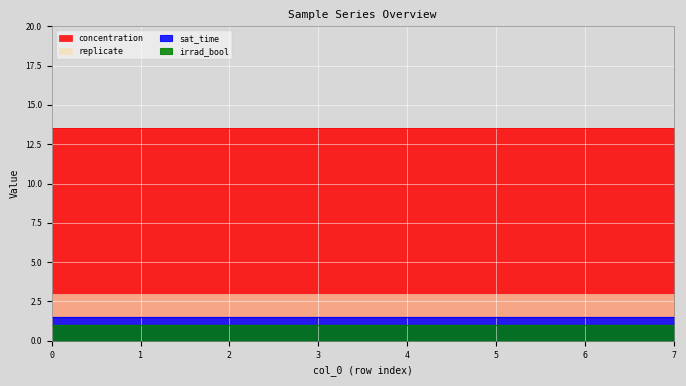

Between 3 and 7, which series saw the biggest shift?

replicate